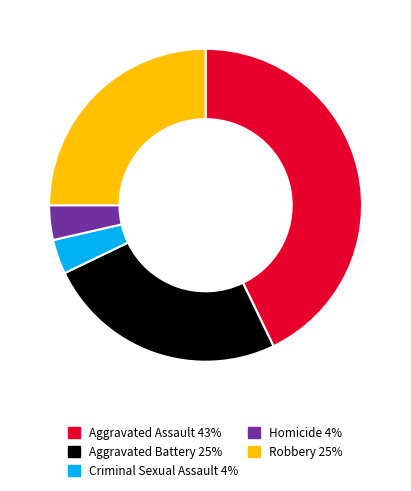

Does any single category account for the majority?

No